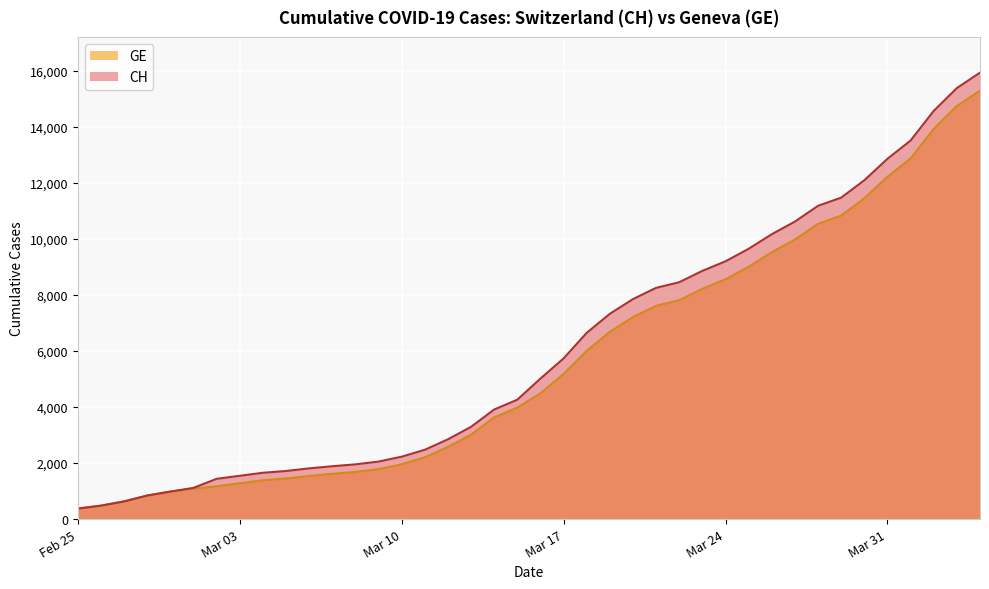

What is the smallest value displayed?

375